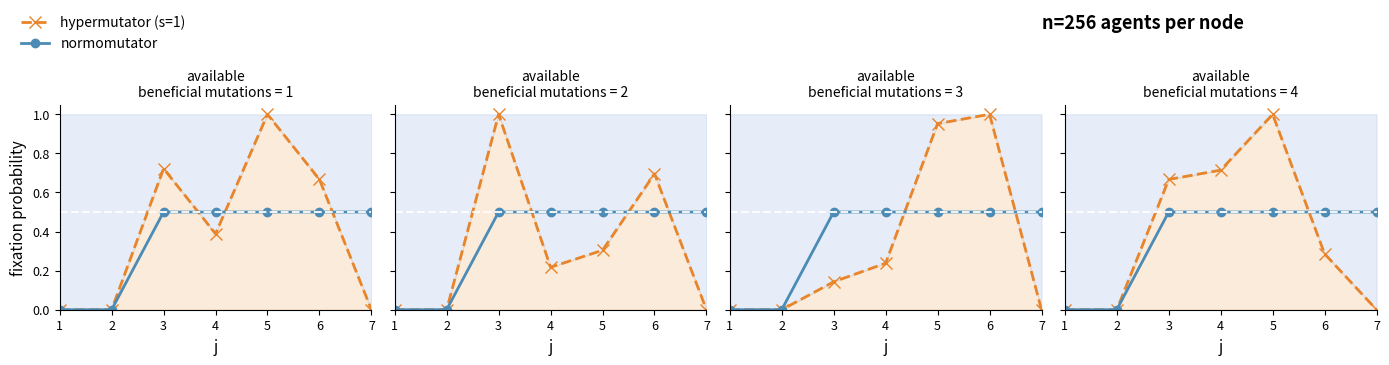

What is the difference between the highest and lowest values at 4?

0.5